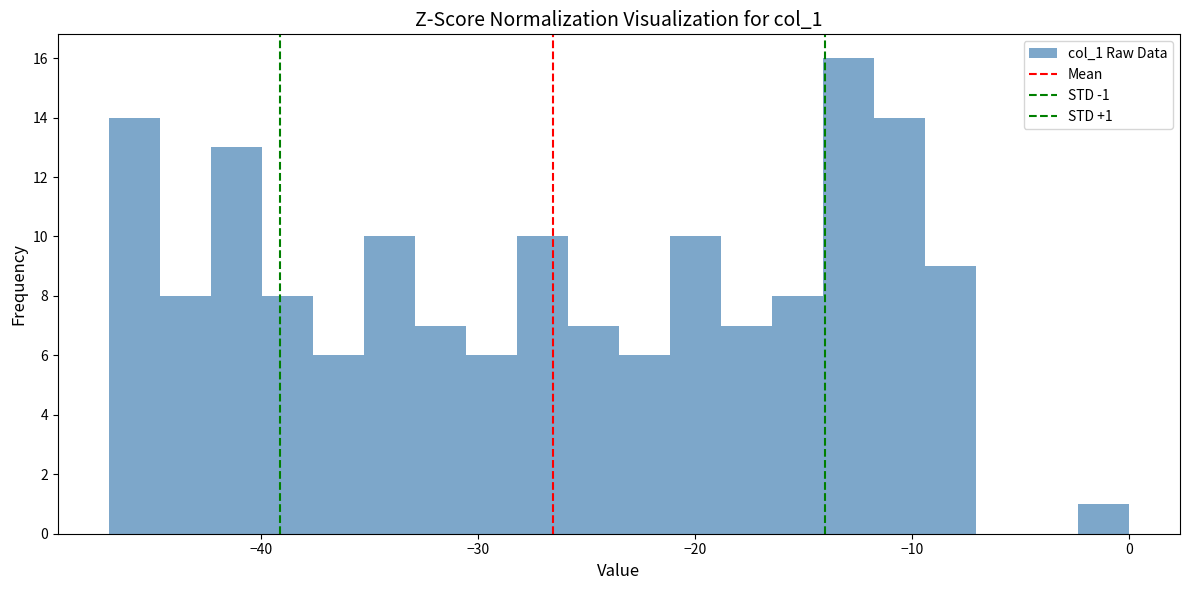

Around what value on the x-axis is the tallest bar? Give the approximate position of its centre, as read against the axis.

-13